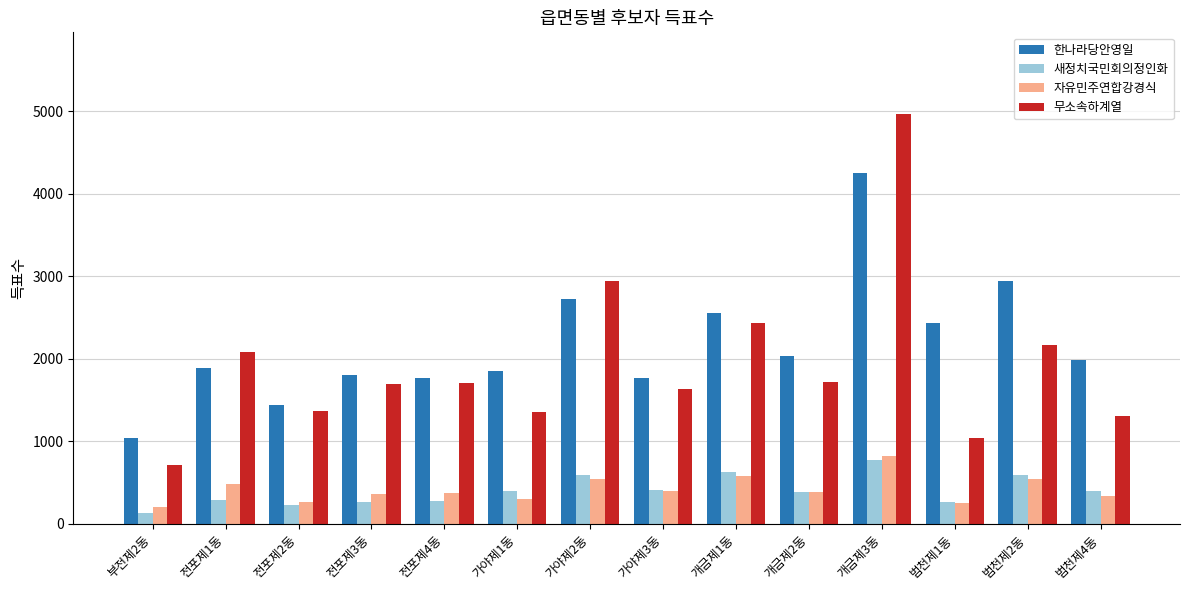

What is the spread (max minus min) of values at 범천제1동?

2180